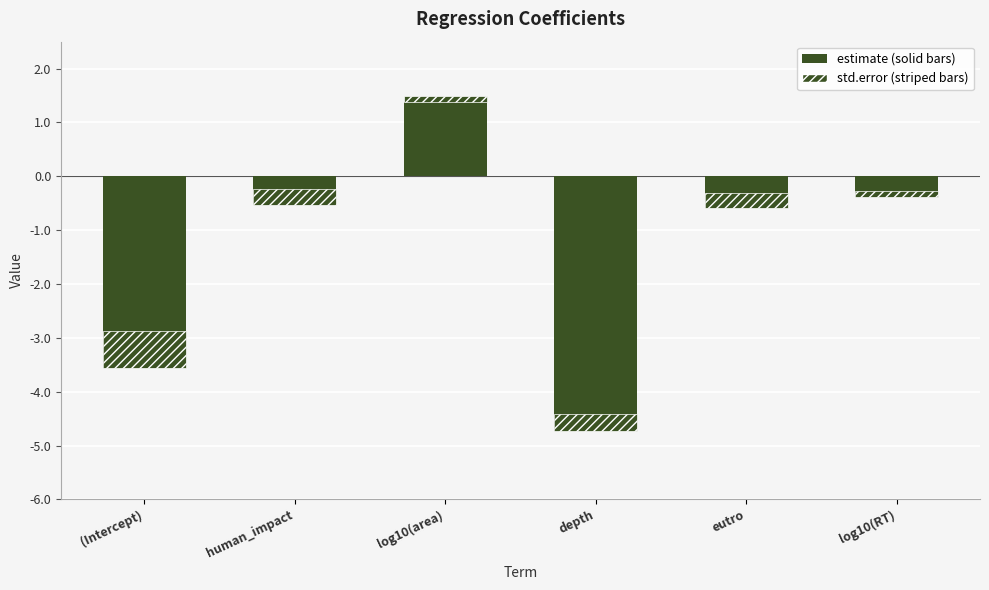

What are all the series names shown in the legend?

estimate, std.error